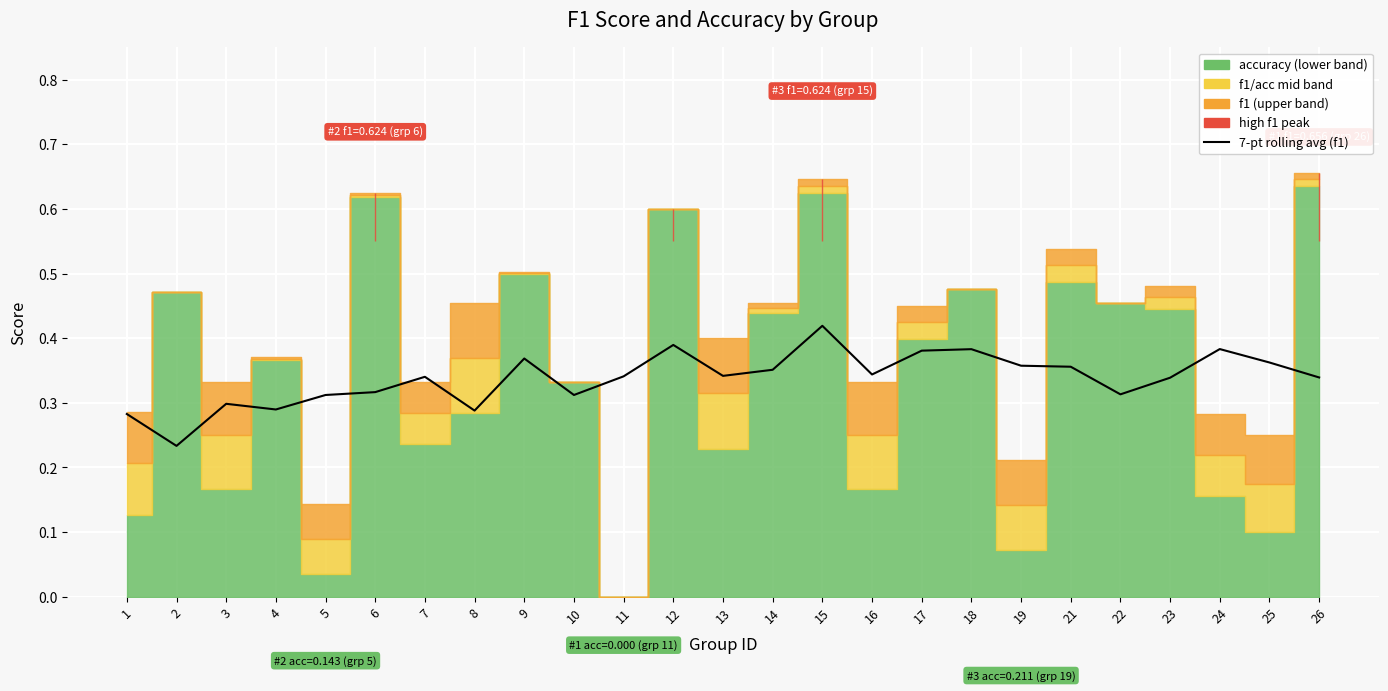

Count the values in the range 0 to 1.

25